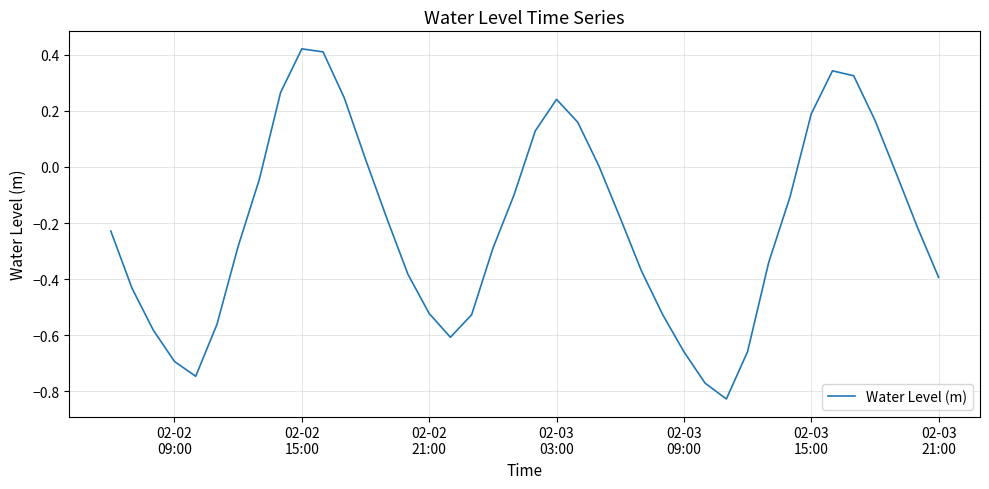

What is the difference between the maximum and minimum values?

1.2